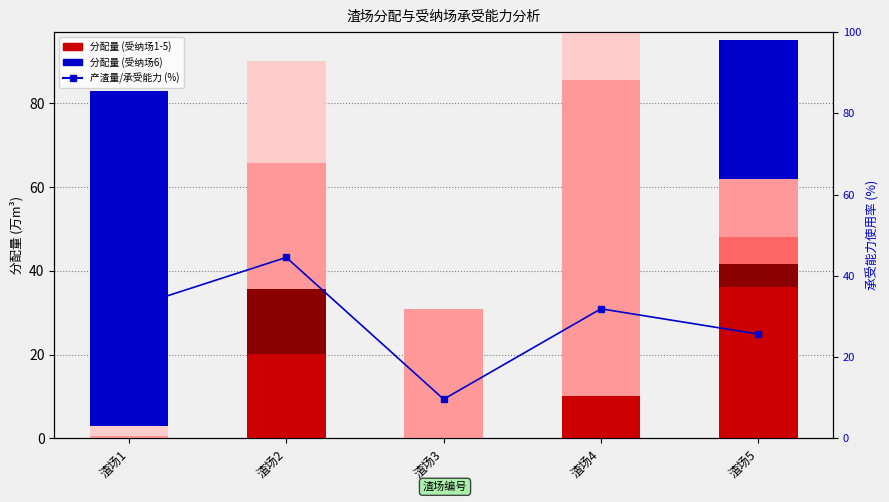

How many bars are there in total?

30